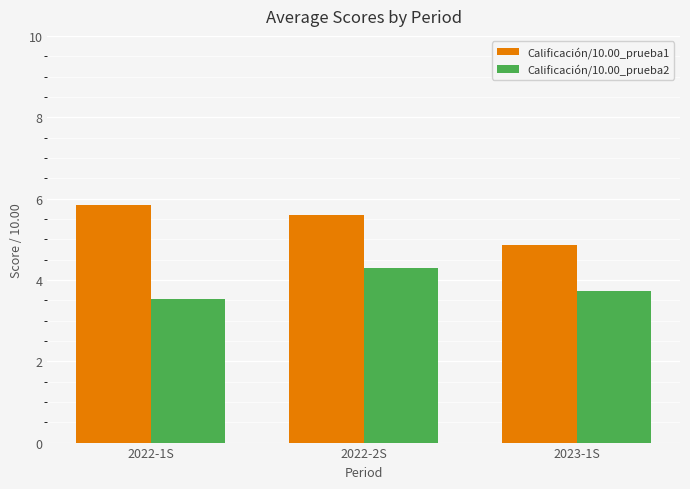

Which series changed the most between 2022-2S and 2023-1S?

Calificación/10.00_prueba1